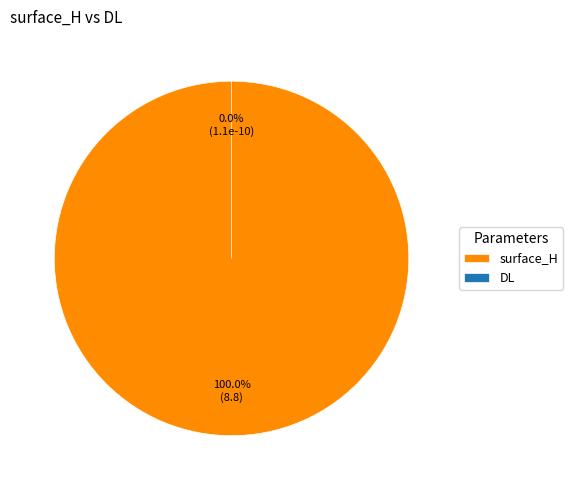

How many segments does this pie chart have?

2